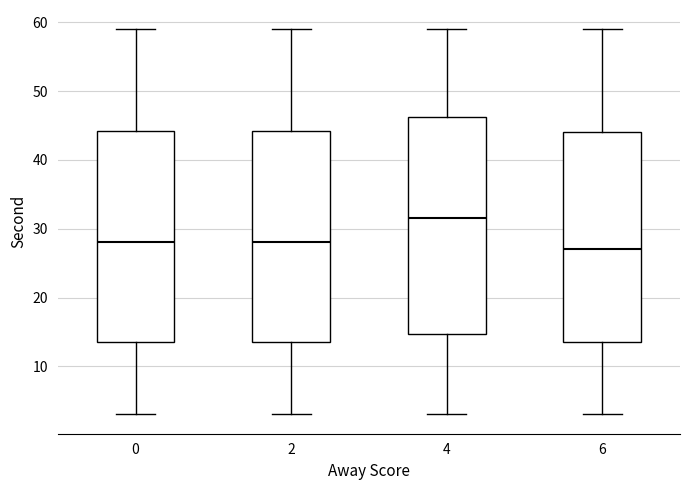

Which box's median line is the lowest?

6